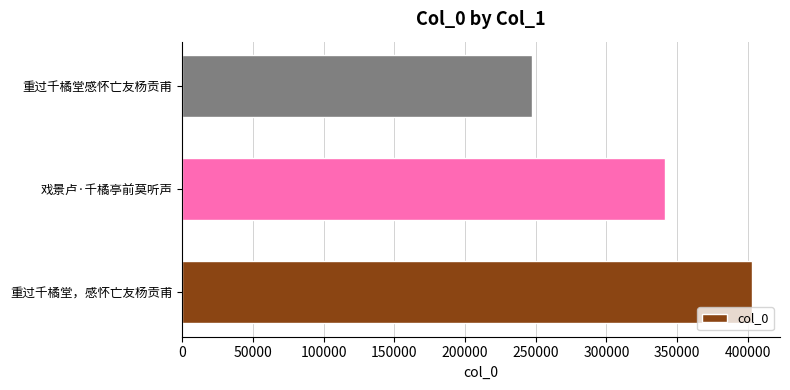

Does the chart contain any negative values?

No